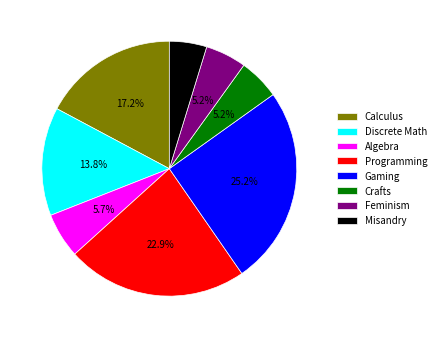

What percentage is the Programming slice, to the nearest percent?

23%